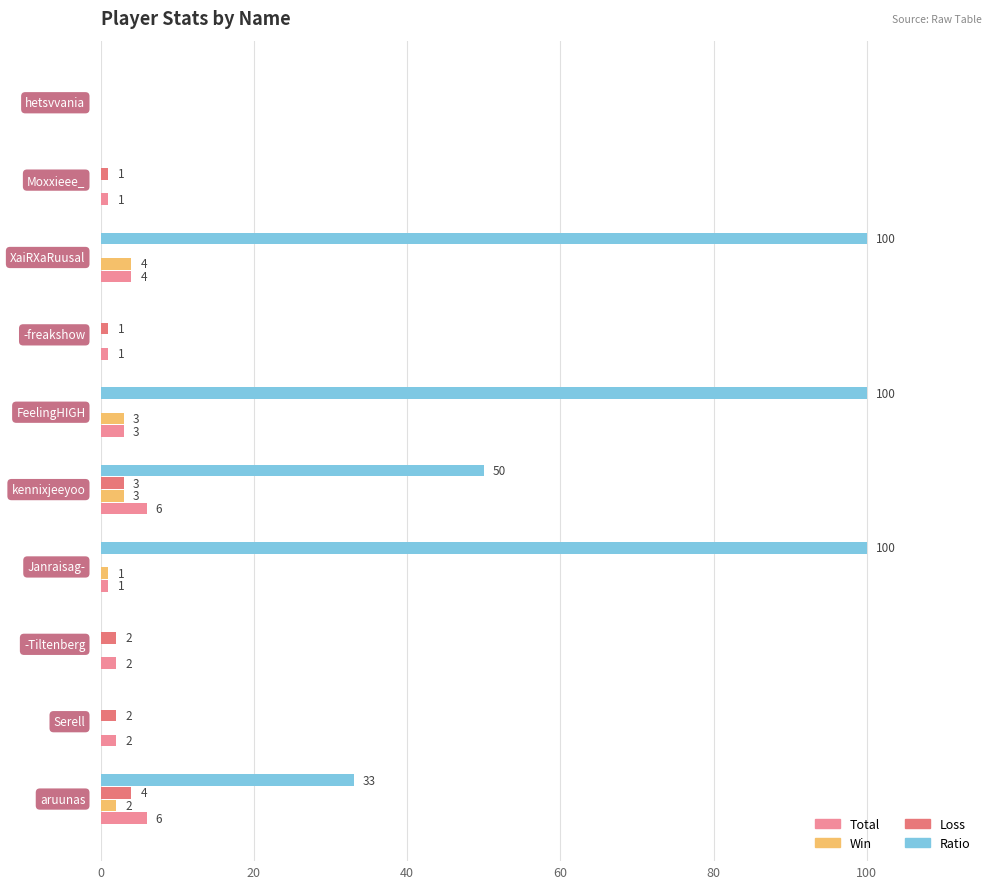

How many data points does each series have?

10